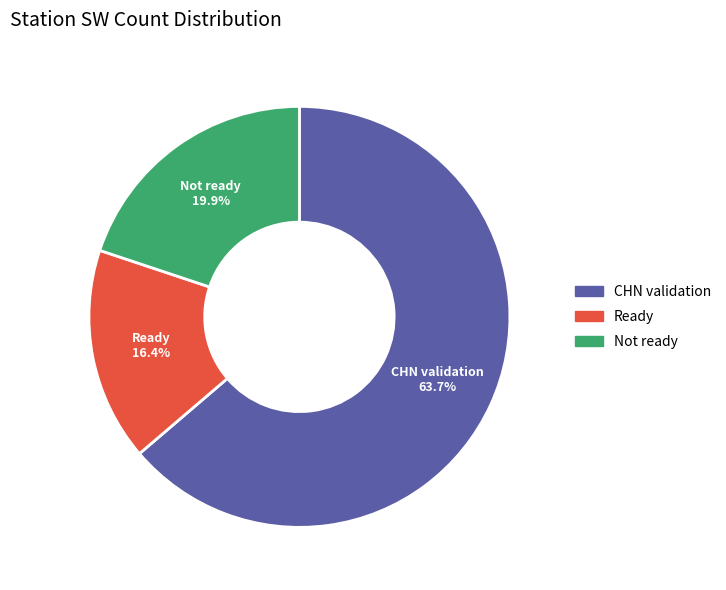

How many segments does this pie chart have?

3